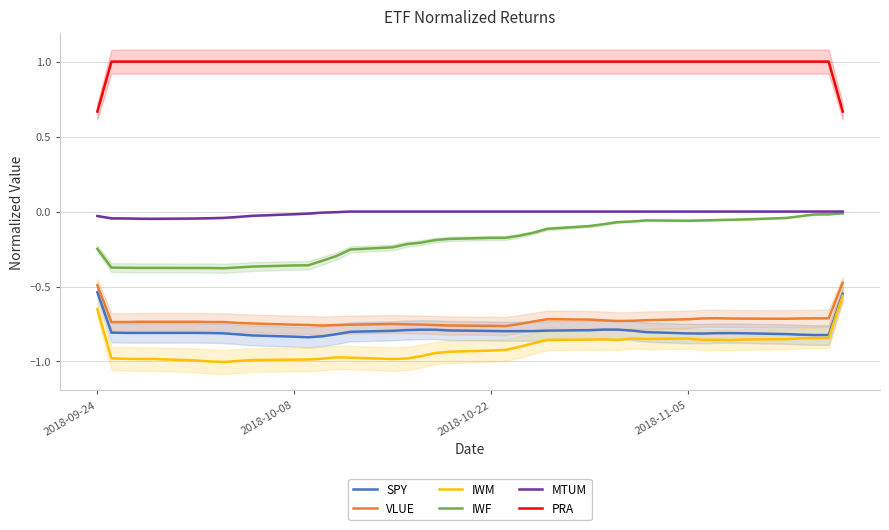

True or false: IWF and IWM intersect in this chart.

False